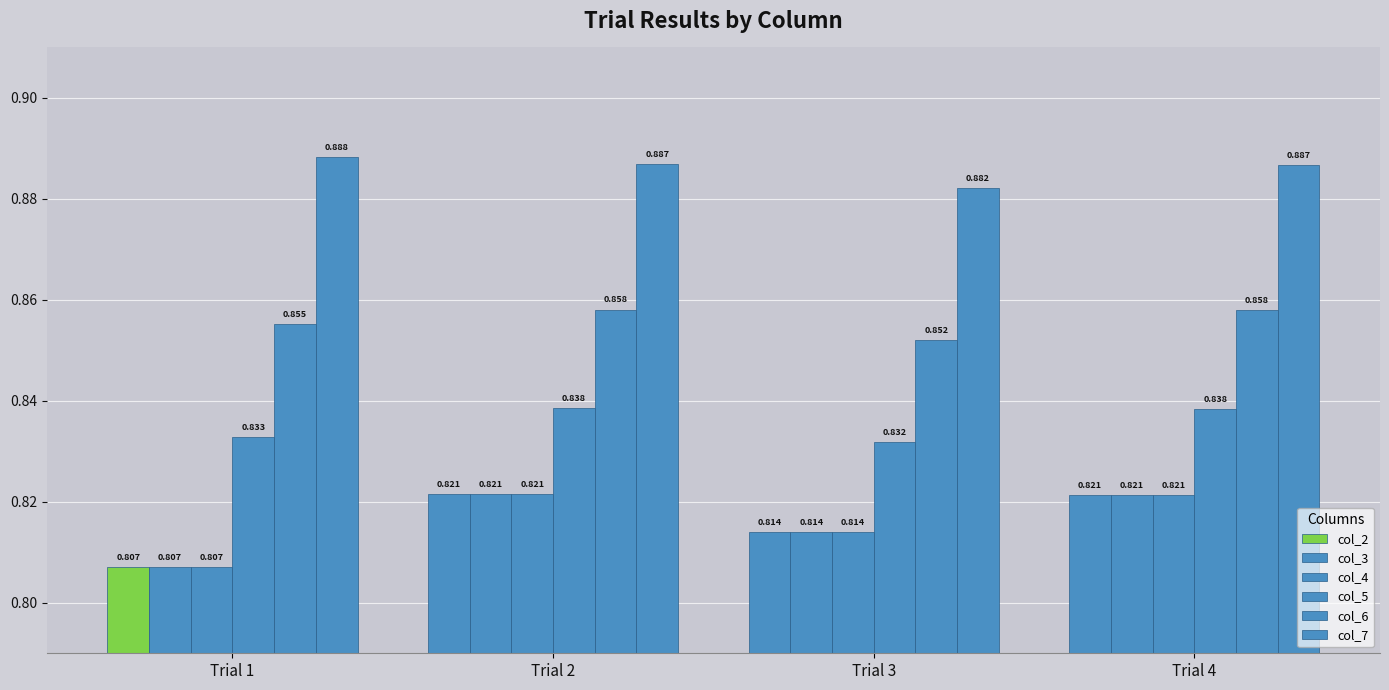

At which label does col_6 reach its peak?

Trial 2